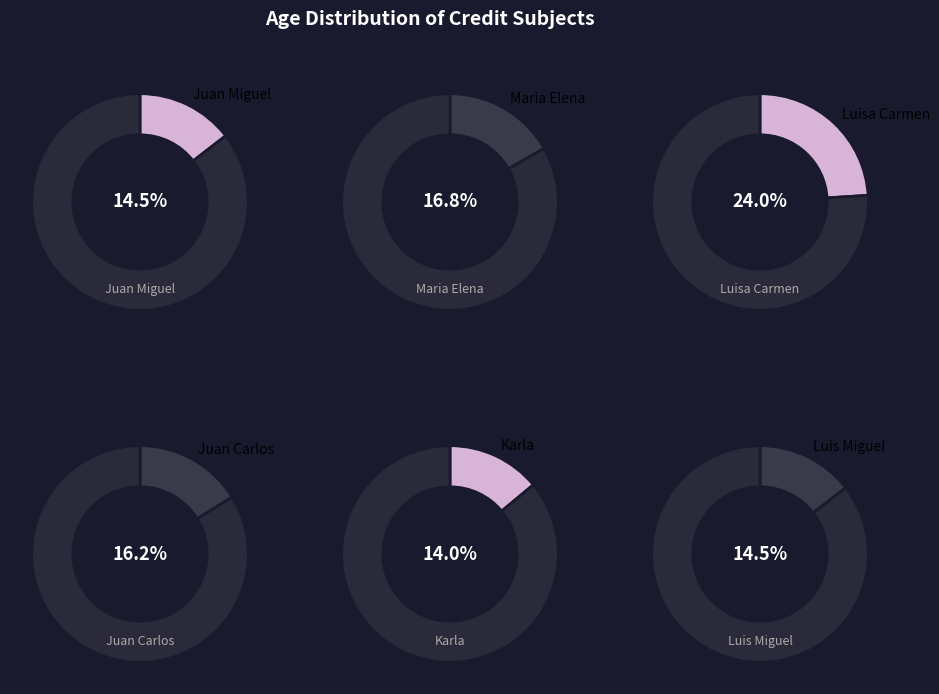

Is it true that Juan Carlos
(29) is 6% of the pie?

False